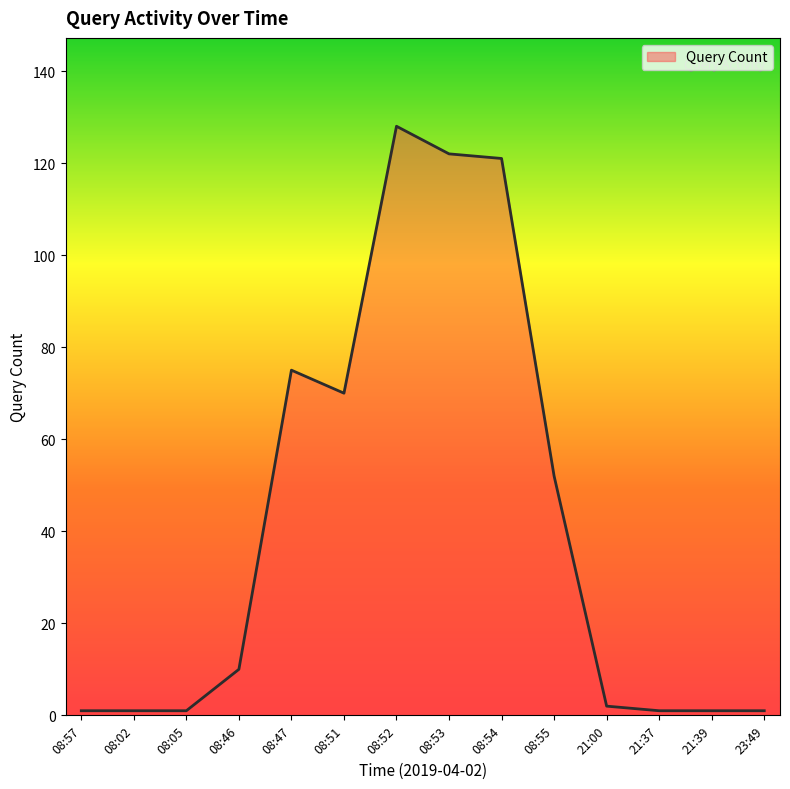

Between 08:46 and 21:00, which is larger?

08:46